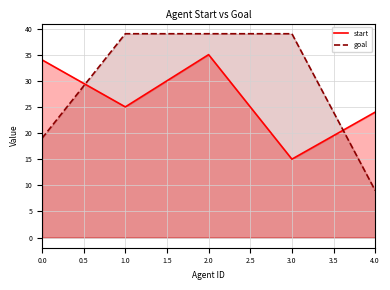

True or false: goal and start intersect in this chart.

True